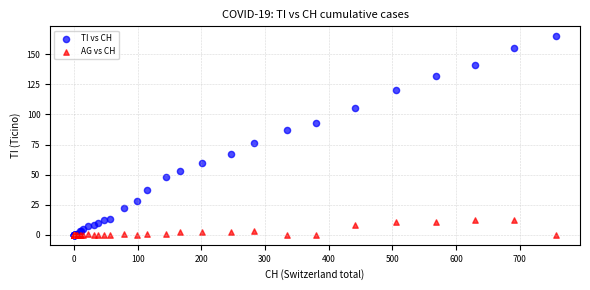

What are all the series names shown in the legend?

TI vs CH, AG vs CH